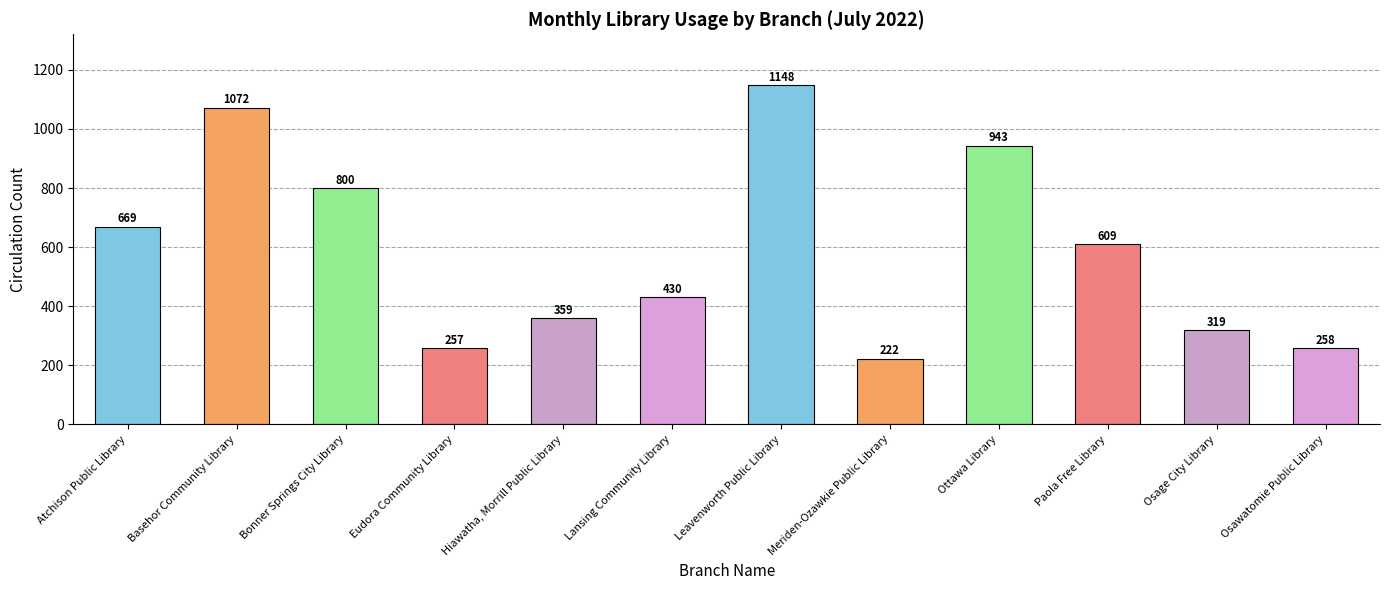

What is the greatest value displayed?

1148